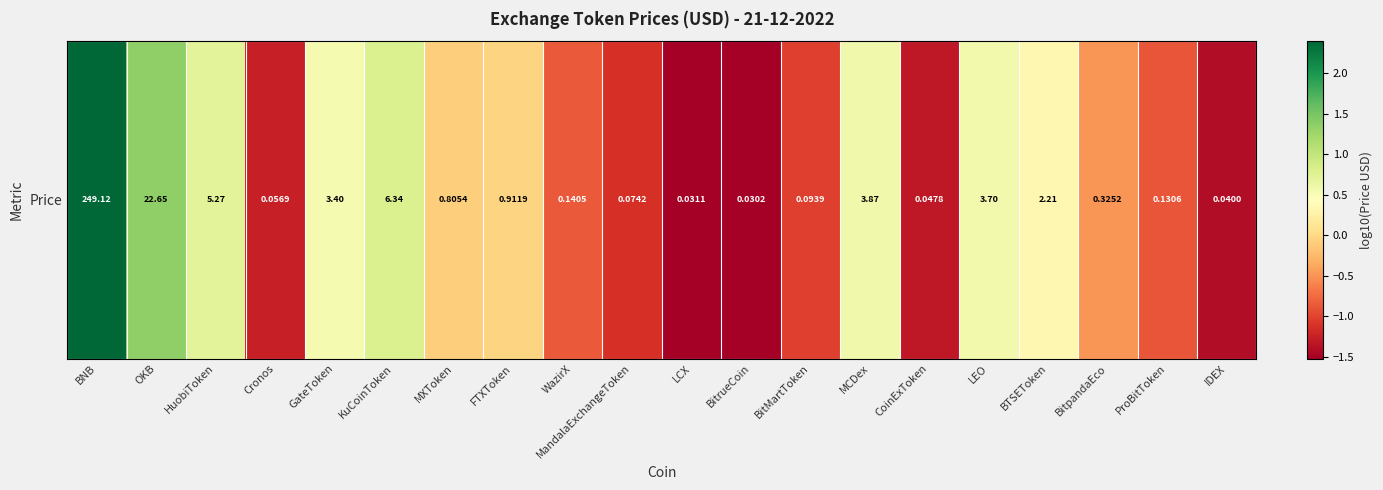

Reading left to right, what are all the values shown in this chart?

2.4	1.4	0.7	-1.2	0.5	0.8	-0.1	-0.0	-0.9	-1.1	-1.5	-1.5	-1.0	0.6	-1.3	0.6	0.3	-0.5	-0.9	-1.4